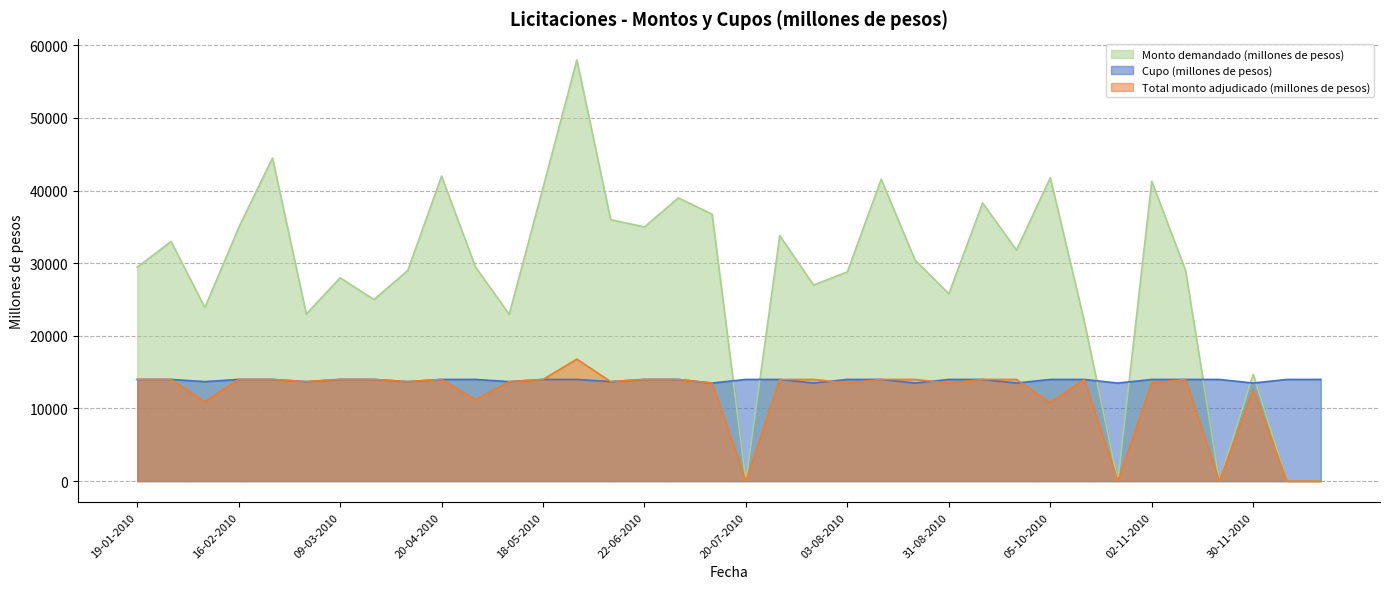

What is the sum of the Cupo (millones de pesos) values at 03-08-2010 and 17-08-2010?

28000